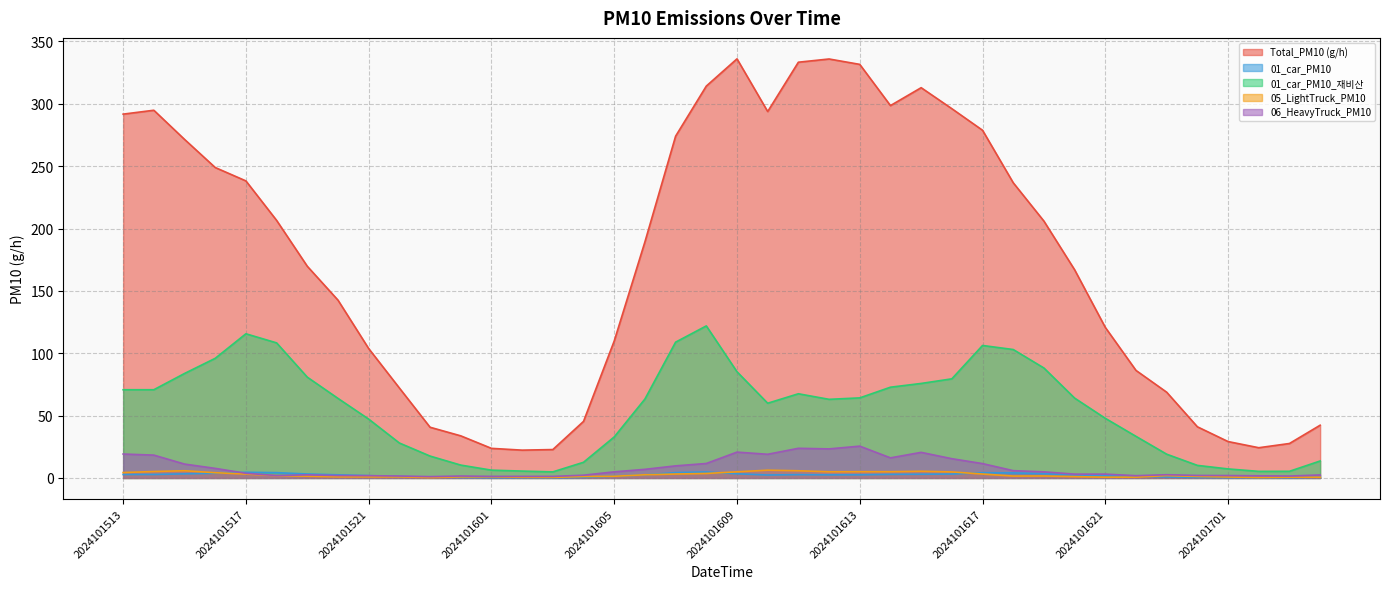

At which category is the sum across all series the highest?

2024101608